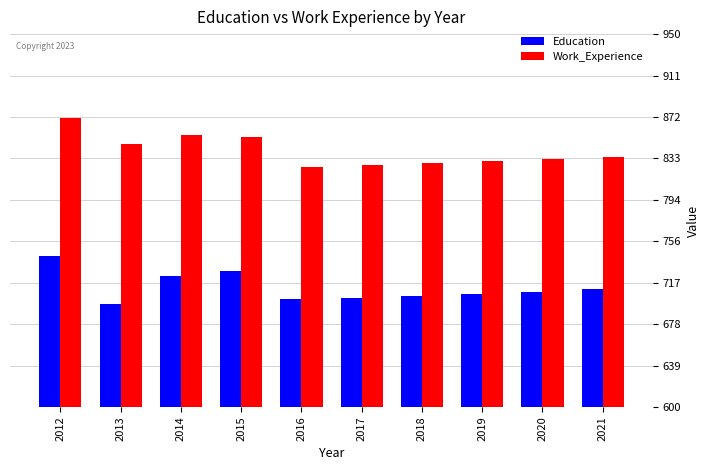

Does the chart contain stacked bars?

No